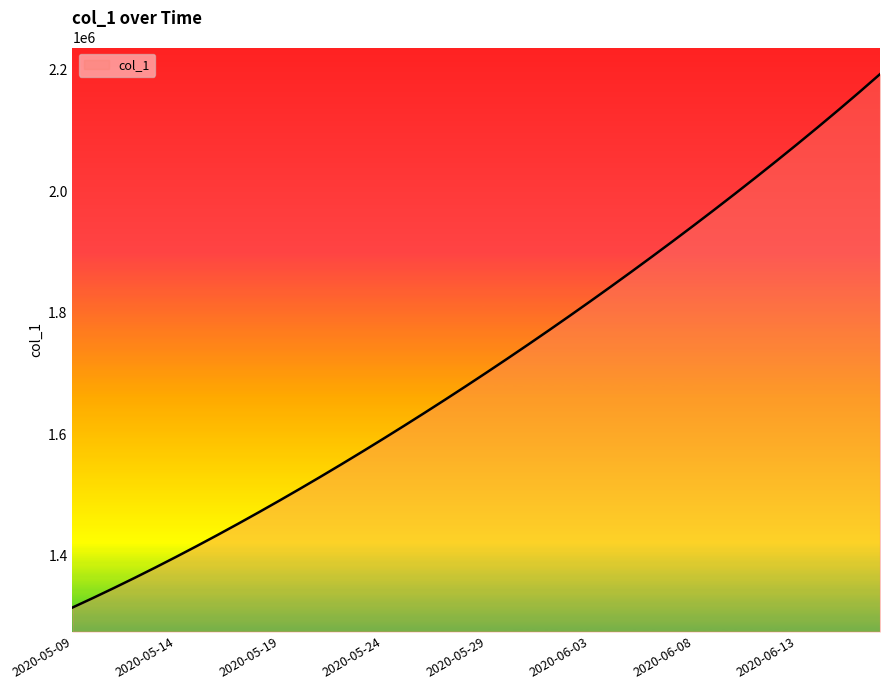

What is the difference between the maximum and minimum values?

877800.0